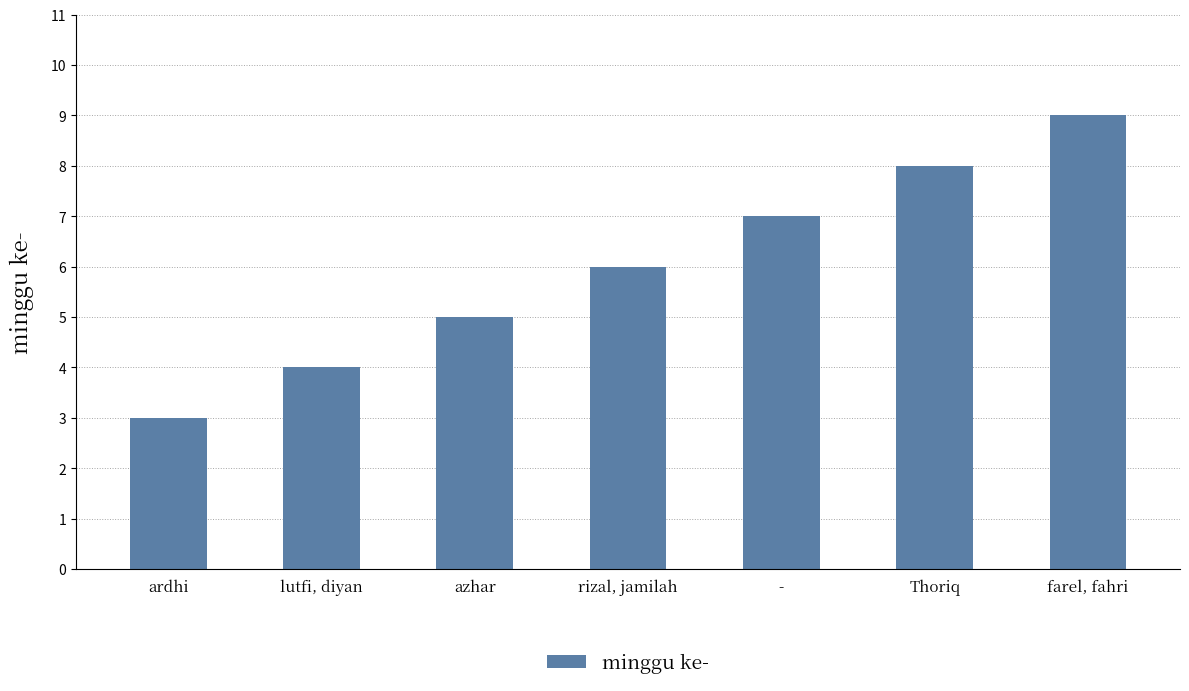

What is the sum of all values?

42